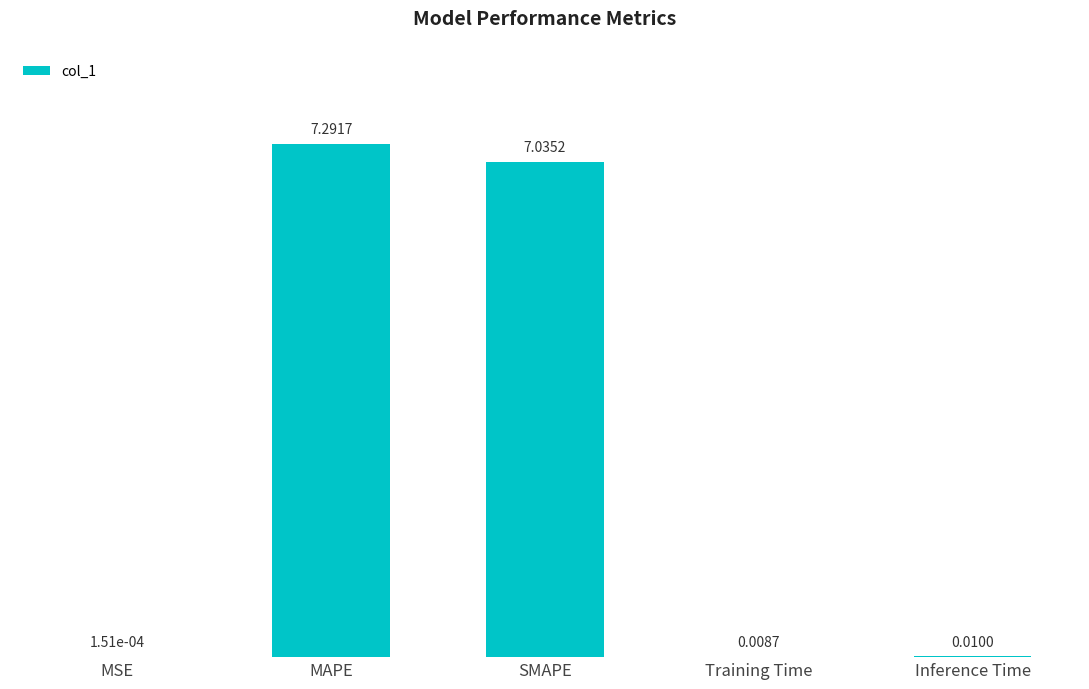

At which label is the value closest to 3?

Inference Time